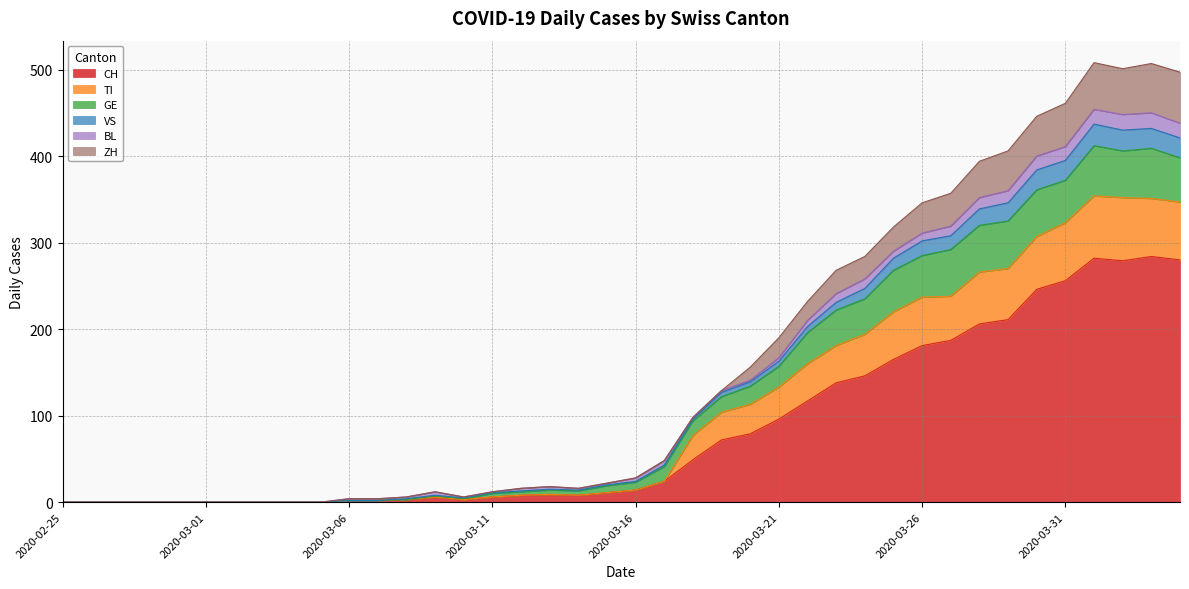

True or false: CH and VS intersect in this chart.

False